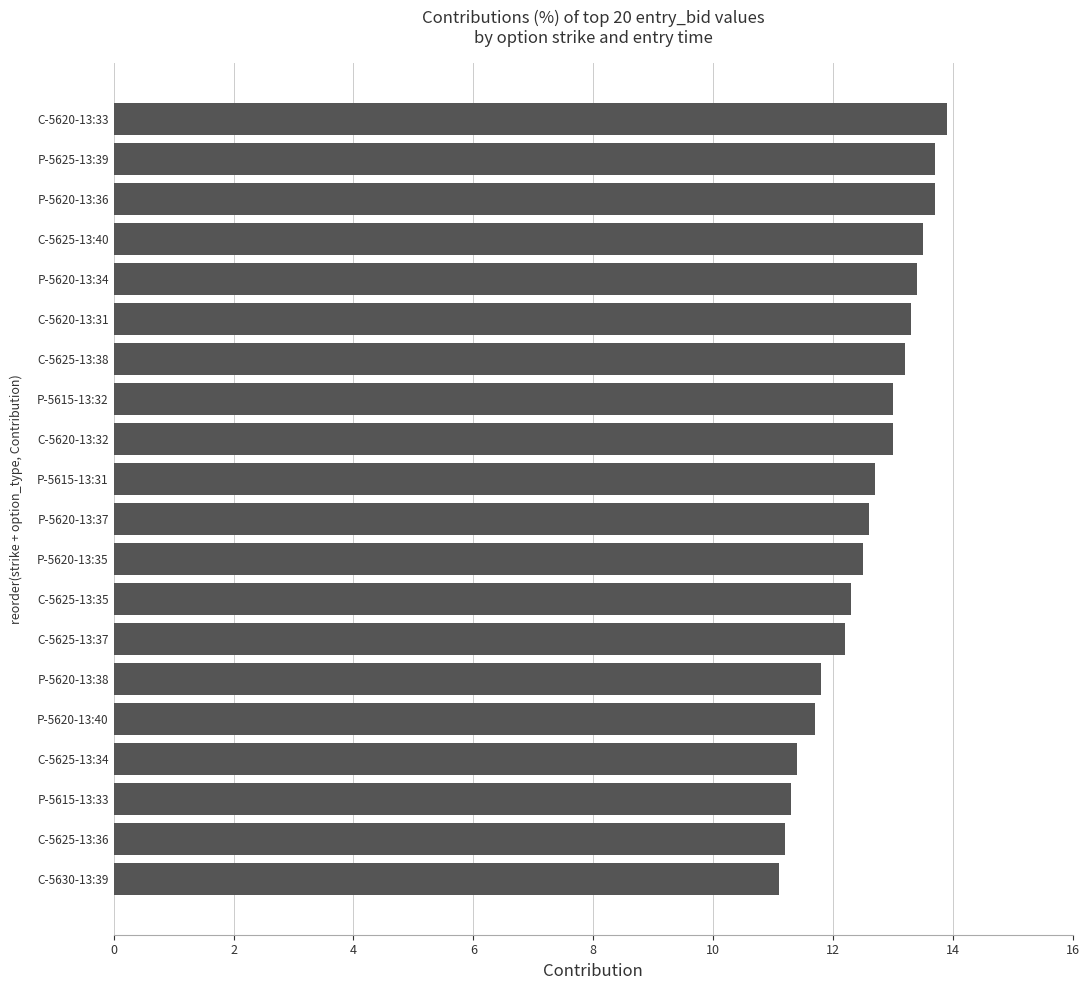

What is the greatest value displayed?

13.9